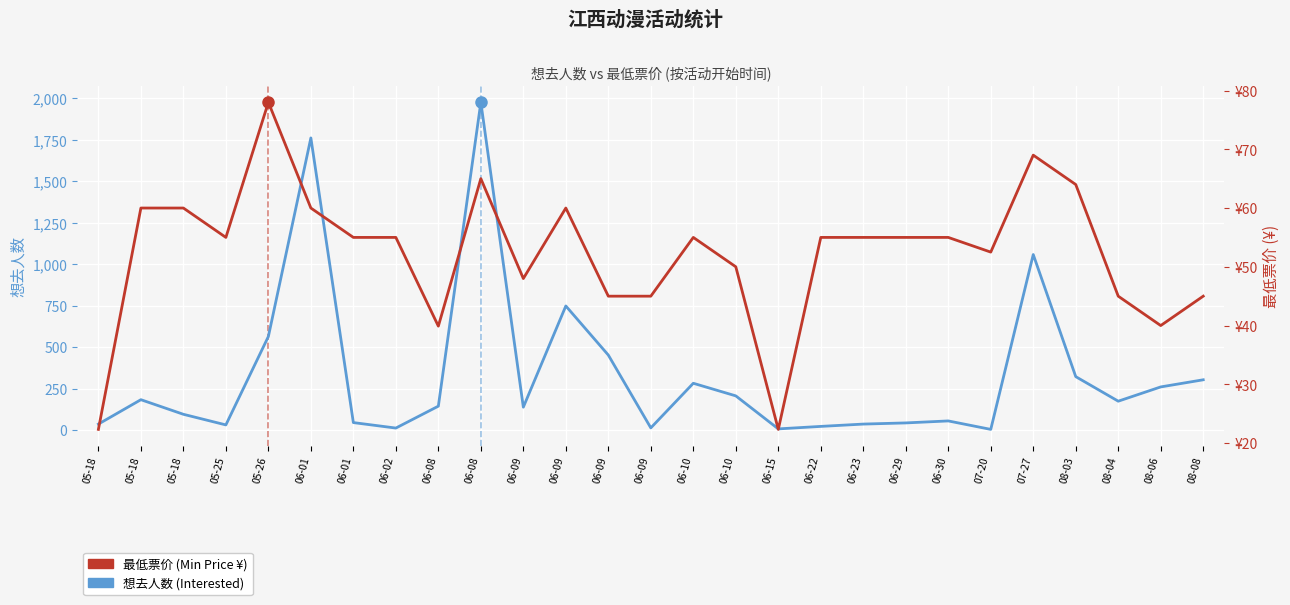

Reading left to right, extract all data points from this chart.

想去人数 (Interested): 36.0	183.0	95.0	31.0	564.0	1761.0	45.0	12.0	144.0	1976.0	138.0	748.0	452.0	13.0	282.0	206.0	7.0	22.0	36.0	43.0	55.0	4.0	1058.0	322.0	174.0	260.0	303.0
最低票价 (Min Price ¥): 22.3	60.0	60.0	55.0	78.0	60.0	55.0	55.0	39.9	65.0	48.0	60.0	45.0	45.0	55.0	50.0	22.3	55.0	55.0	55.0	55.0	52.5	69.0	64.0	45.0	40.0	45.0